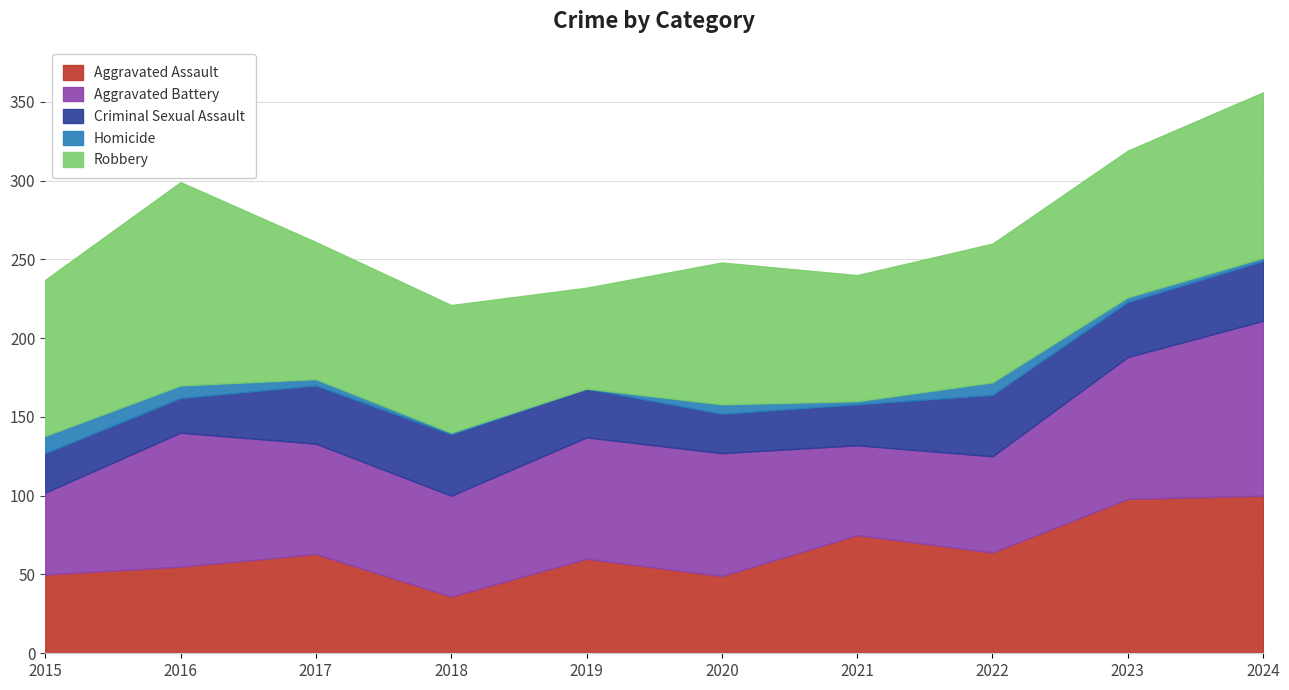

Between which two adjacent categories do Aggravated Battery and Aggravated Assault first intersect?

2020 and 2021